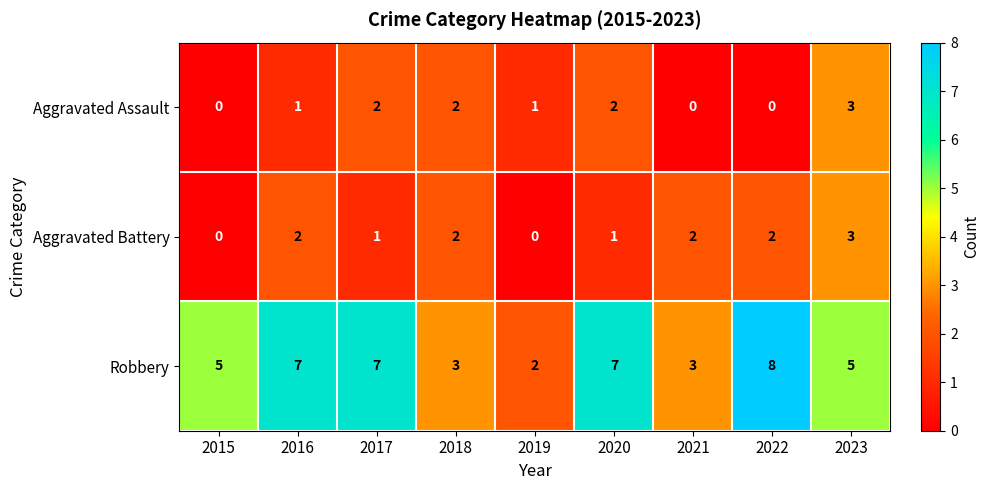

How many Aggravated Assault values are between 0 and 2?

8